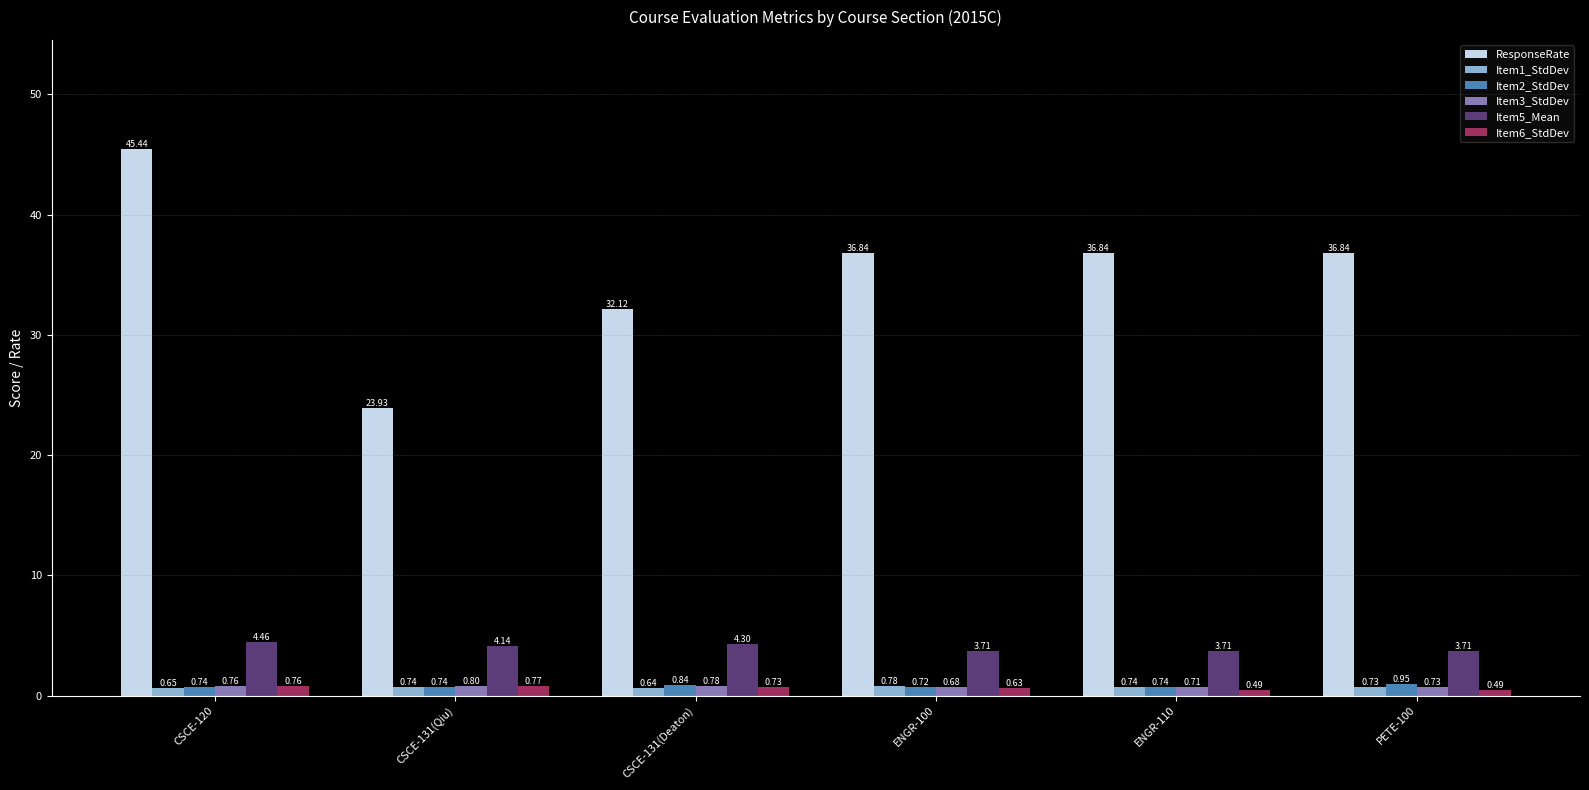

Rank the series by their maximum value, from highest to lowest.

ResponseRate, Item5_Mean, Item2_StdDev, Item3_StdDev, Item1_StdDev, Item6_StdDev